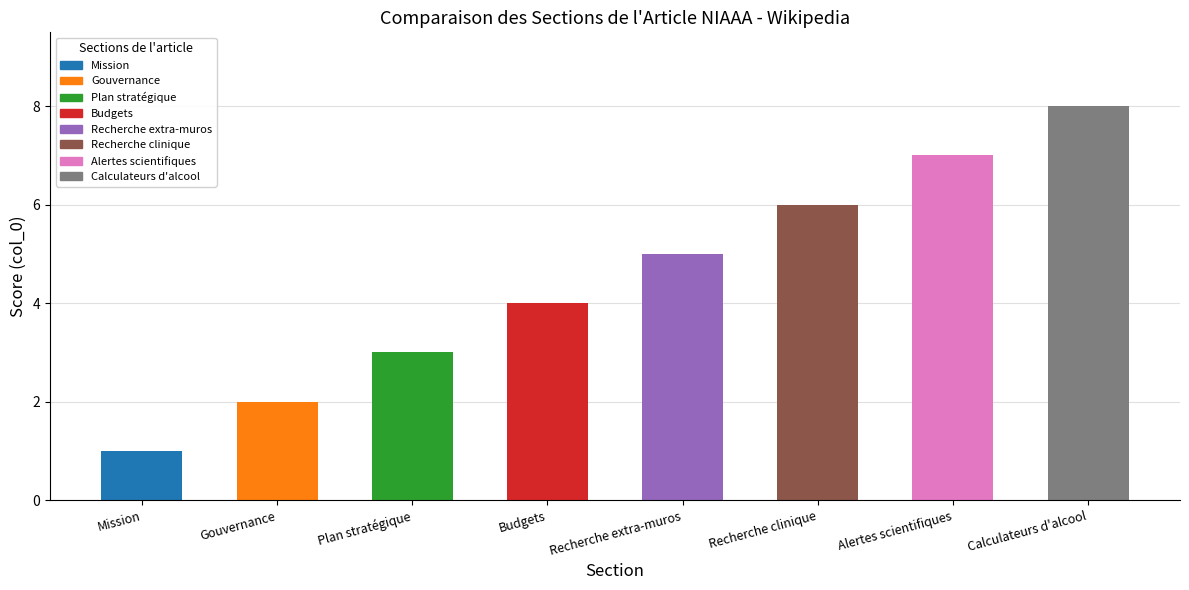

Count the values in the range 3 to 7.

5